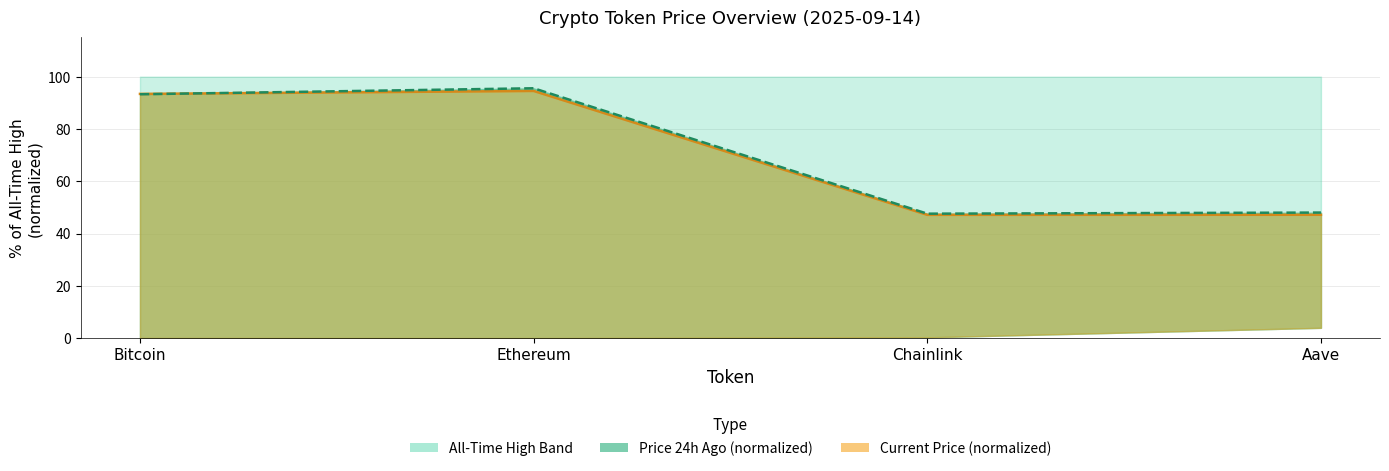

How many data points in Current Price line are less than 93?

2